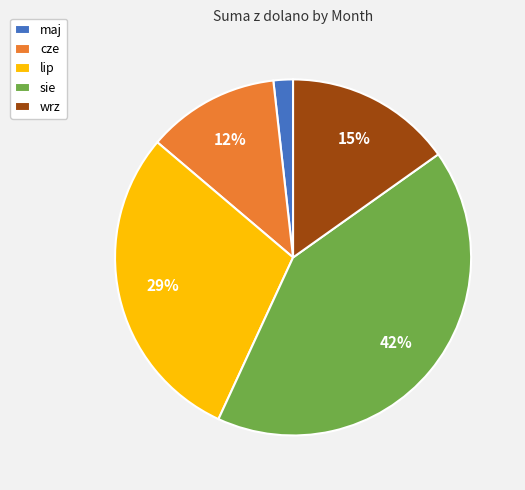

To the nearest percent, what is the difference between the largest and smallest slice percentages?

40%